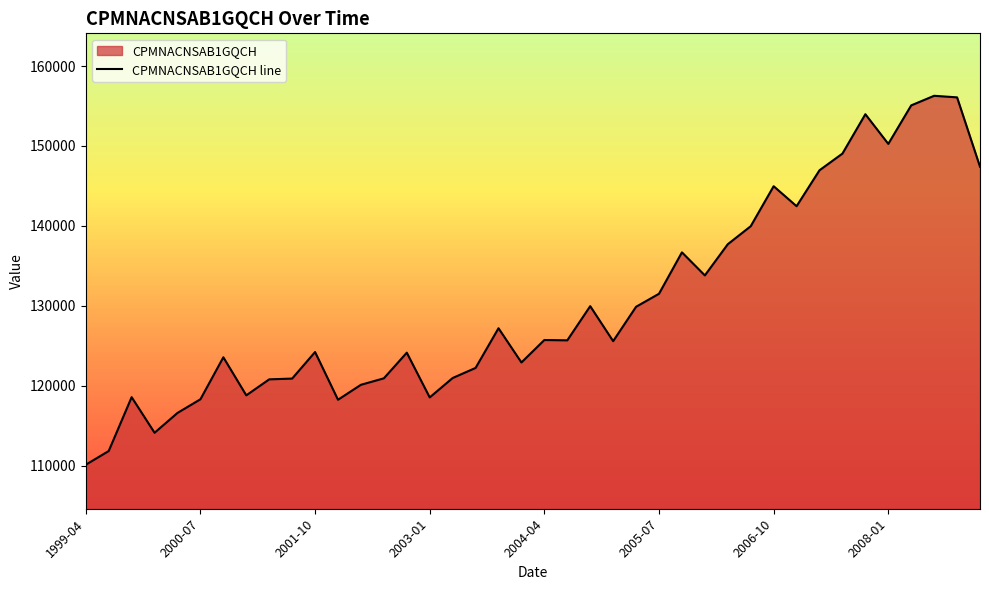

At which label does the data first exceed 125682?

2003-10